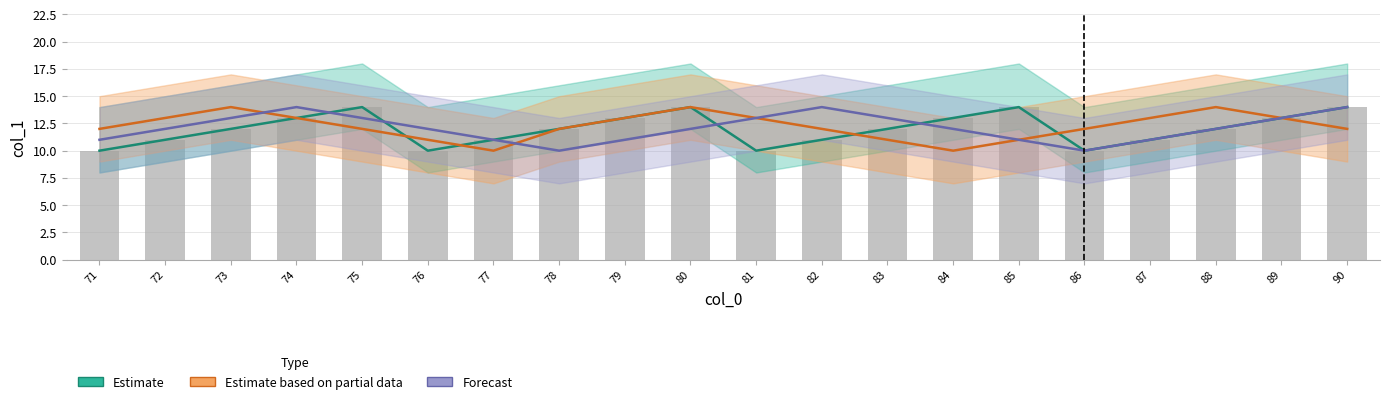

Is the value of Forecast at 79 greater than the value of Reported cases at 87?

No